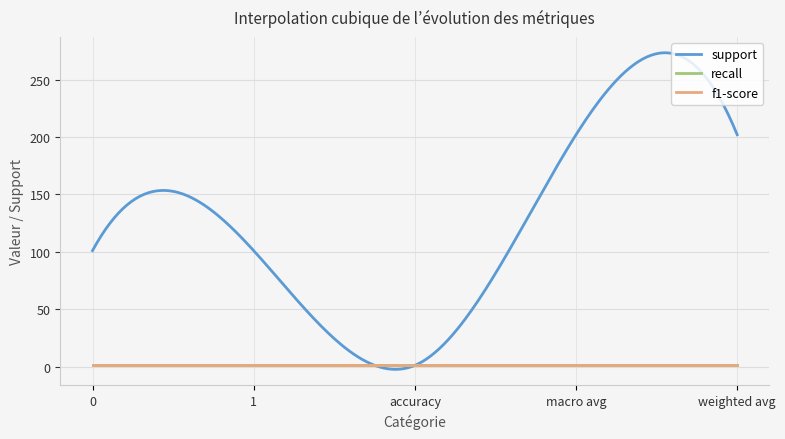

Reading left to right, extract all data points from this chart.

support: 101	101	1	202	202
recall: 1	1	1	1	1
f1-score: 1	1	1	1	1